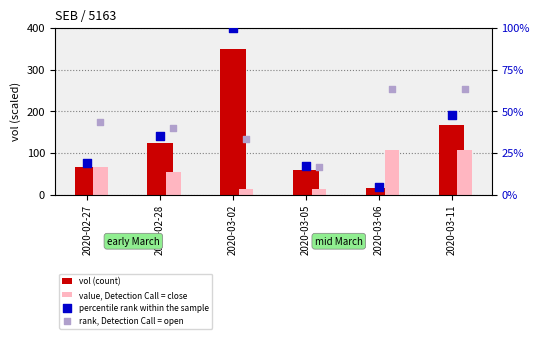

Which series has the largest total across all categories?

vol (count)